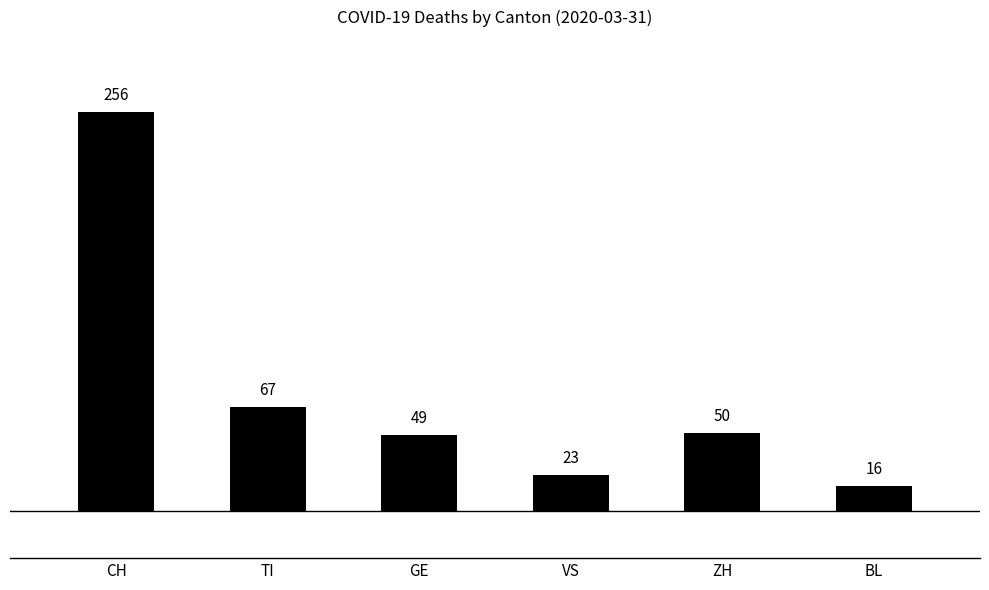

Reading left to right, what are all the values shown in this chart?

CH=256	TI=67	GE=49	VS=23	ZH=50	BL=16